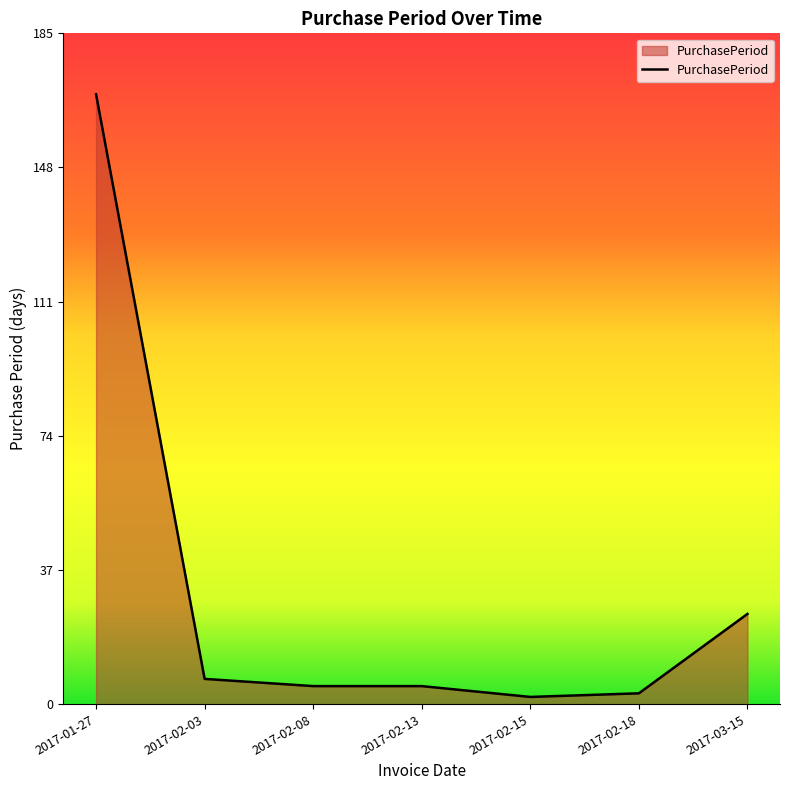

Count the number of categories in the chart.

7